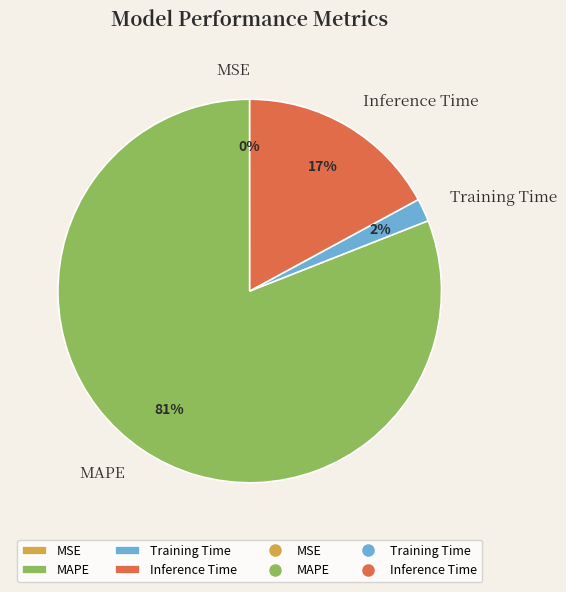

To the nearest percent, what percentage of the pie is MAPE?

81%